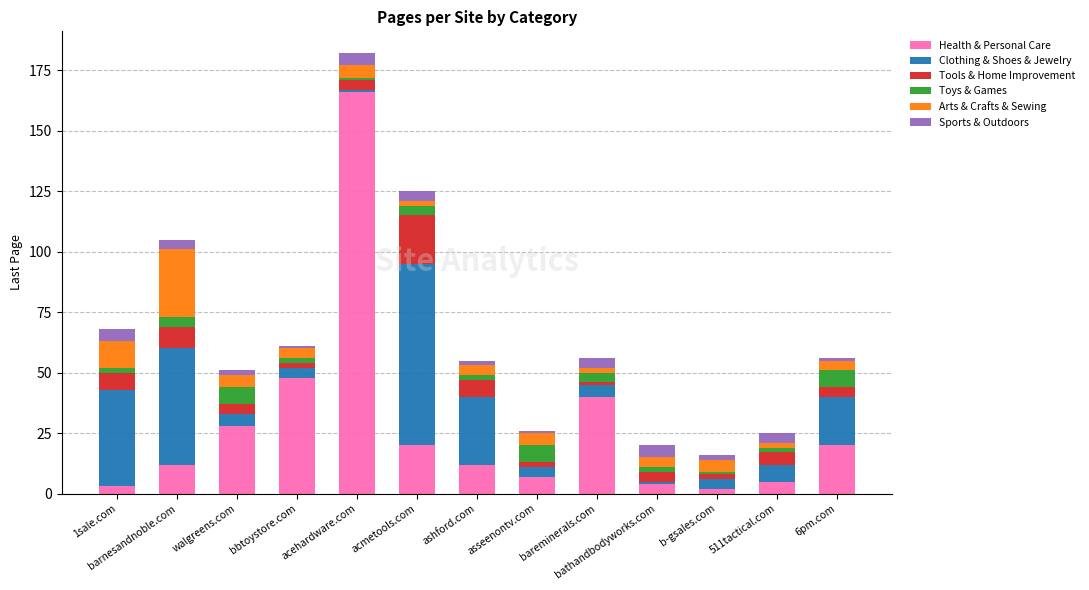

What are all the series names shown in the legend?

Health & Personal Care, Clothing & Shoes & Jewelry, Tools & Home Improvement, Toys & Games, Arts & Crafts & Sewing, Sports & Outdoors